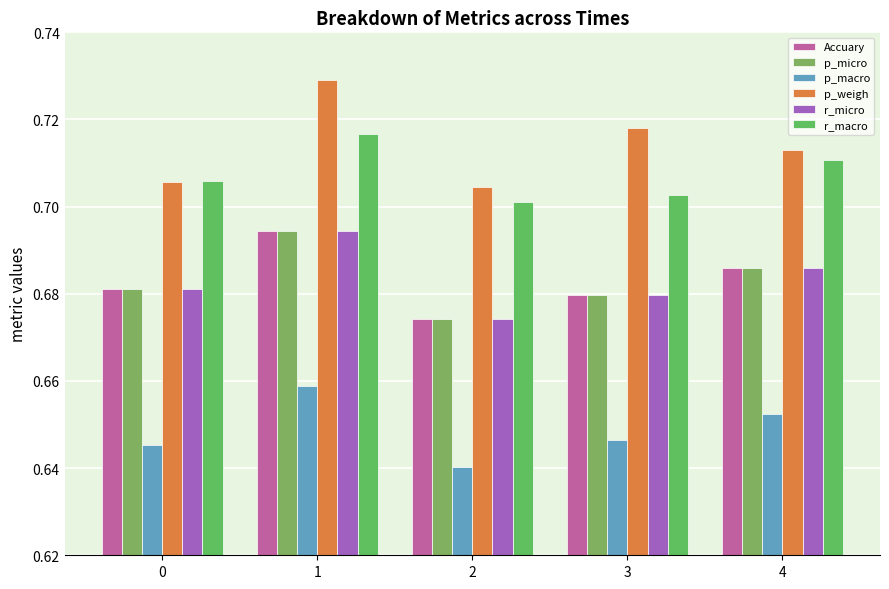

Which series has the largest total across all categories?

p_weigh